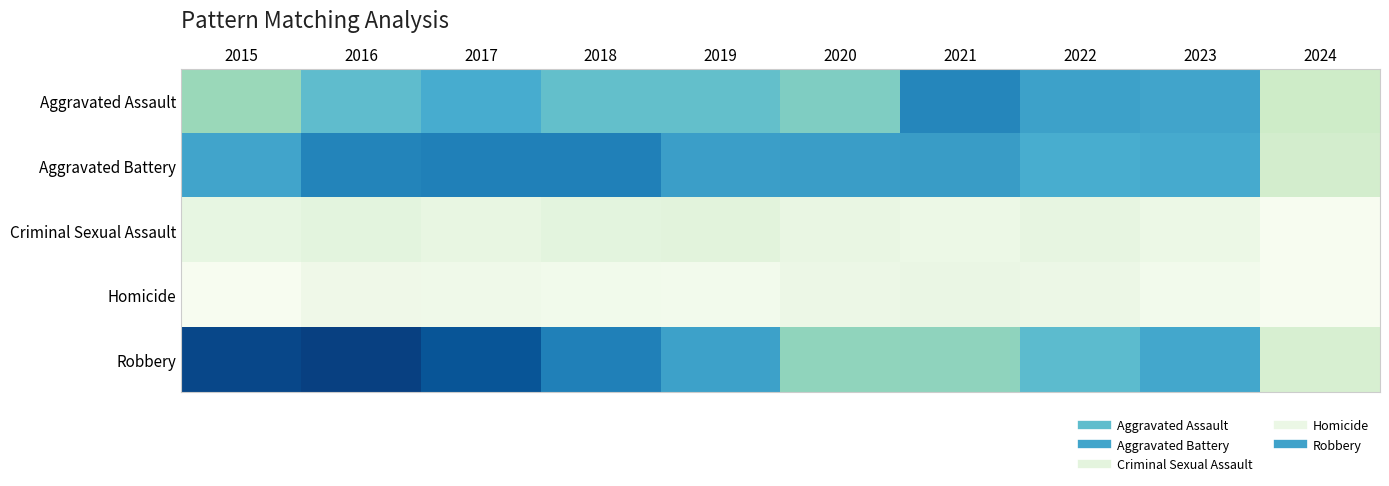

Reading left to right, transcribe all the data shown in this chart.

Aggravated Assault: 2015=164	2016=225	2017=251	2018=220	2019=220	2020=192	2021=295	2022=264	2023=259	2024=98
Aggravated Battery: 2015=259	2016=298	2017=303	2018=302	2019=267	2020=268	2021=270	2022=249	2023=252	2024=87
Criminal Sexual Assault: 2015=43	2016=51	2017=41	2018=51	2019=55	2020=40	2021=33	2022=45	2023=33	2024=12
Homicide: 2015=13	2016=28	2017=27	2018=23	2019=21	2020=34	2021=38	2022=35	2023=22	2024=12
Robbery: 2015=372	2016=381	2017=356	2018=302	2019=263	2020=174	2021=175	2022=227	2023=257	2024=77